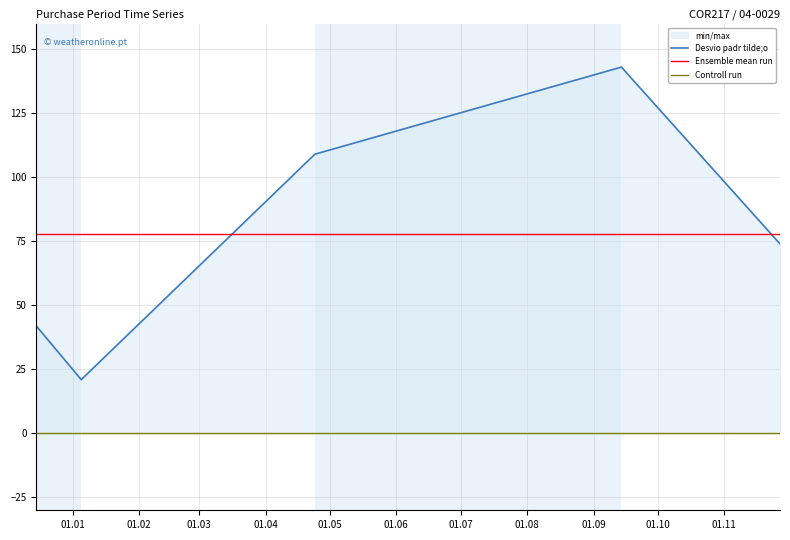

The chart shows a value of 74 at 2017-11-27. True or false?

True